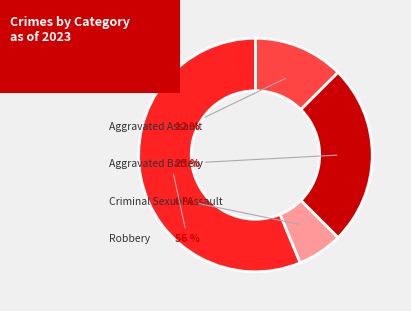

What is the majority slice?

Robbery